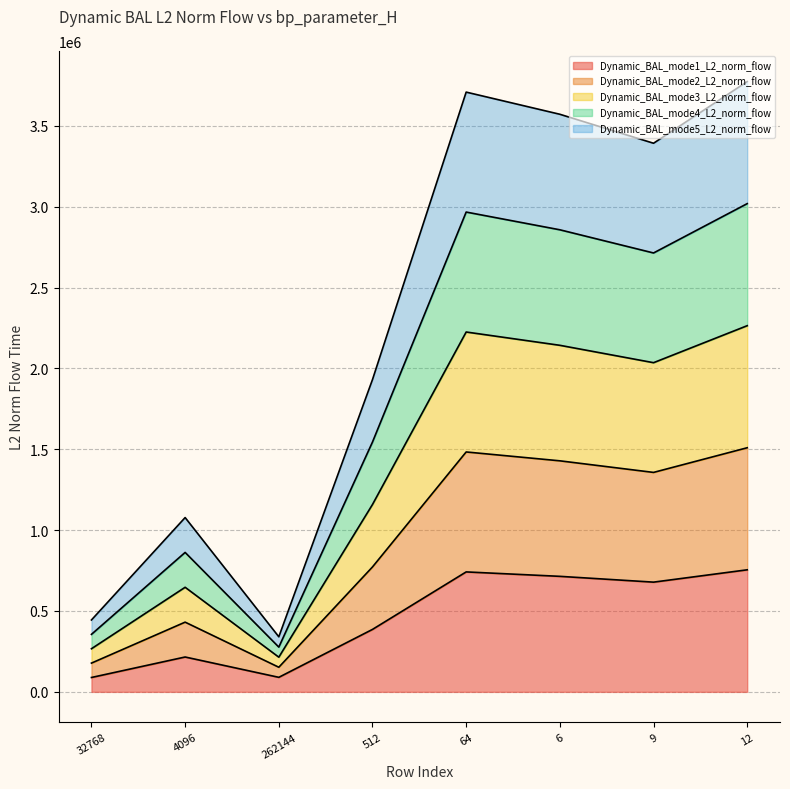

True or false: mode1 and mode4 intersect in this chart.

False